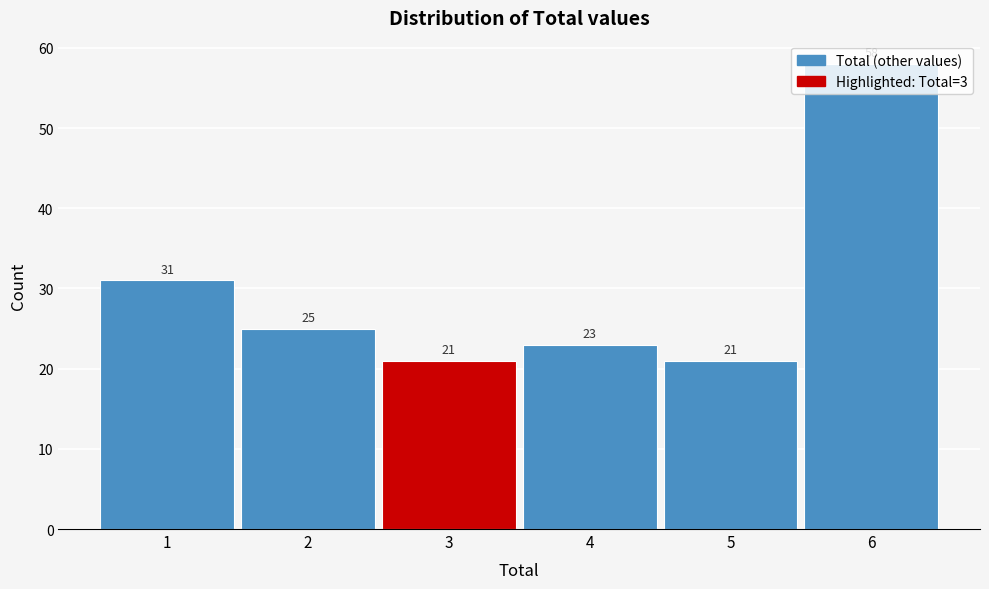

Approximately how many times larger is the value at 5 compared to 6?

0.4